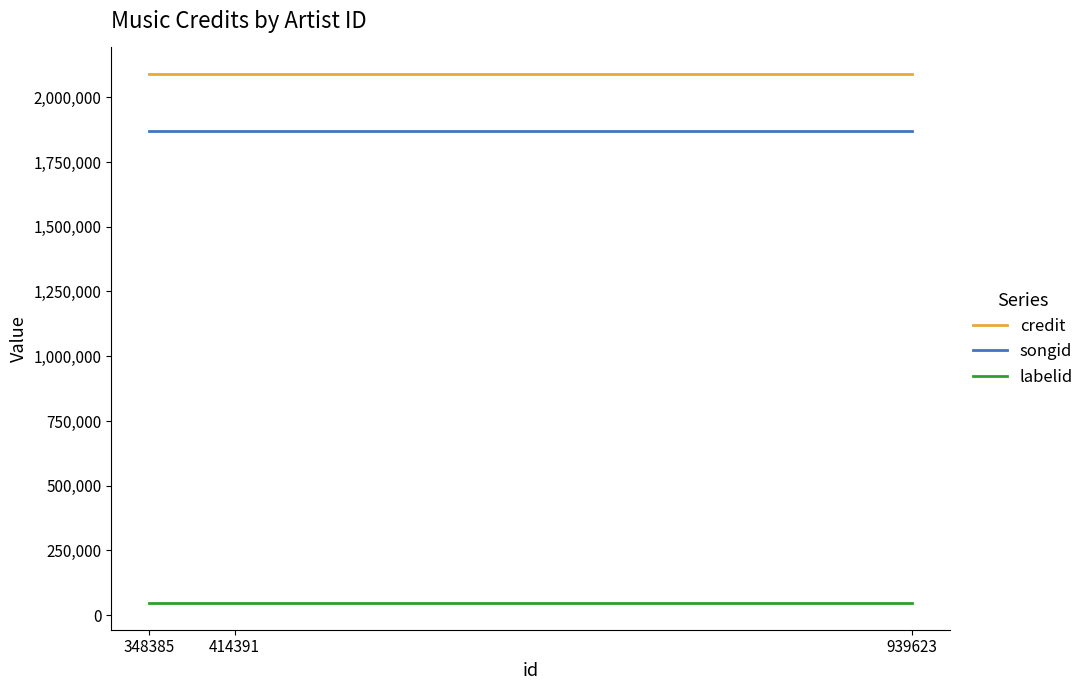

Rank the series at 414391 from lowest to highest value.

labelid, songid, credit